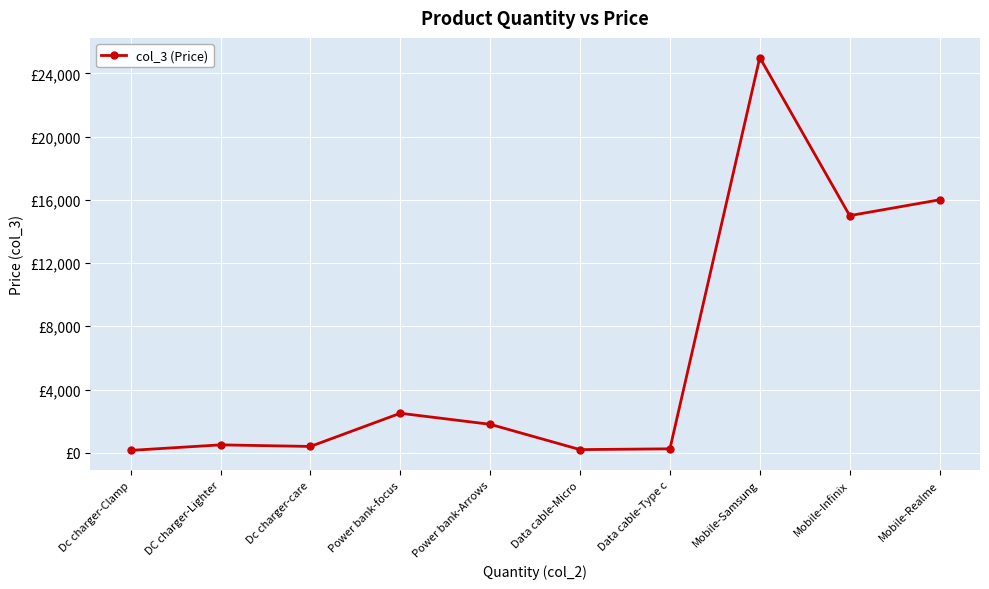

True or false: the data shows 15000 at Mobile-Infinix.

True